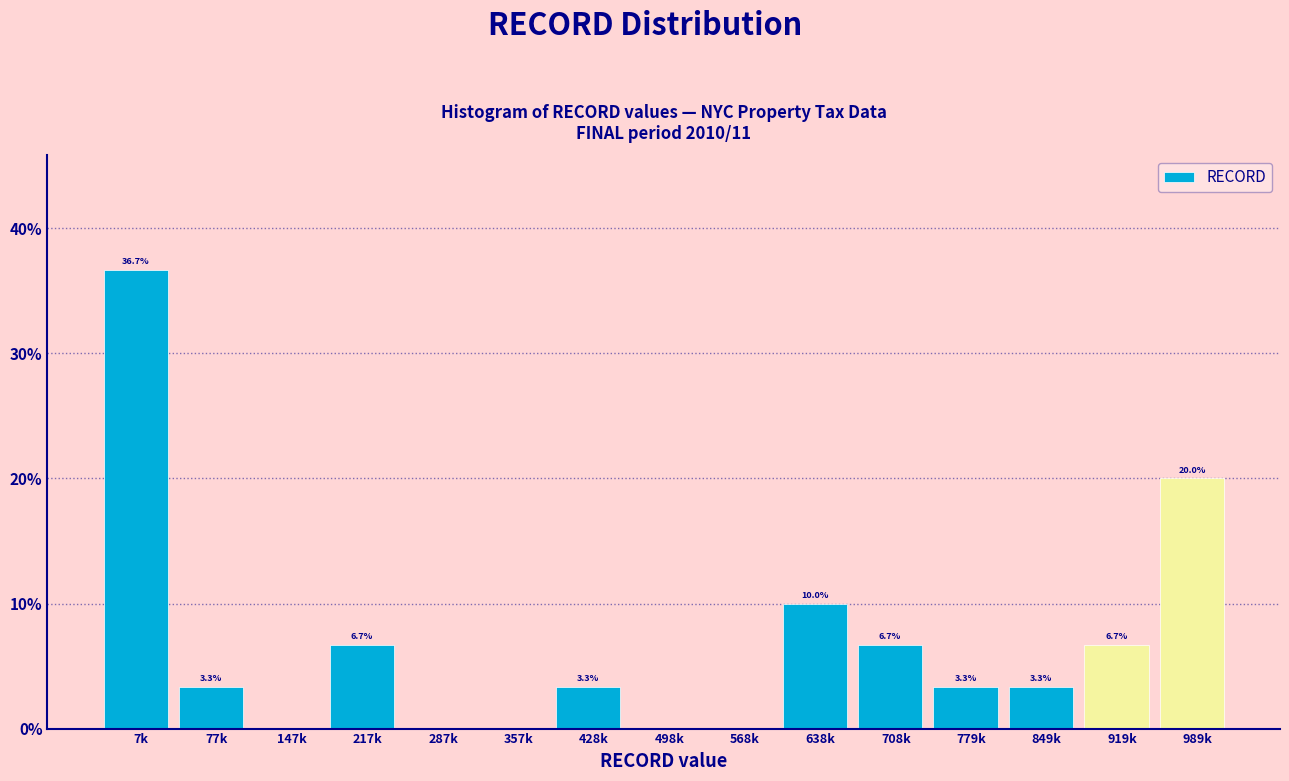

Reading left to right, what are all the values shown in this chart?

7k=36.7	77k=3.3	147k=0.0	217k=6.7	287k=0.0	357k=0.0	428k=3.3	498k=0.0	568k=0.0	638k=10.0	708k=6.7	779k=3.3	849k=3.3	919k=6.7	989k=20.0